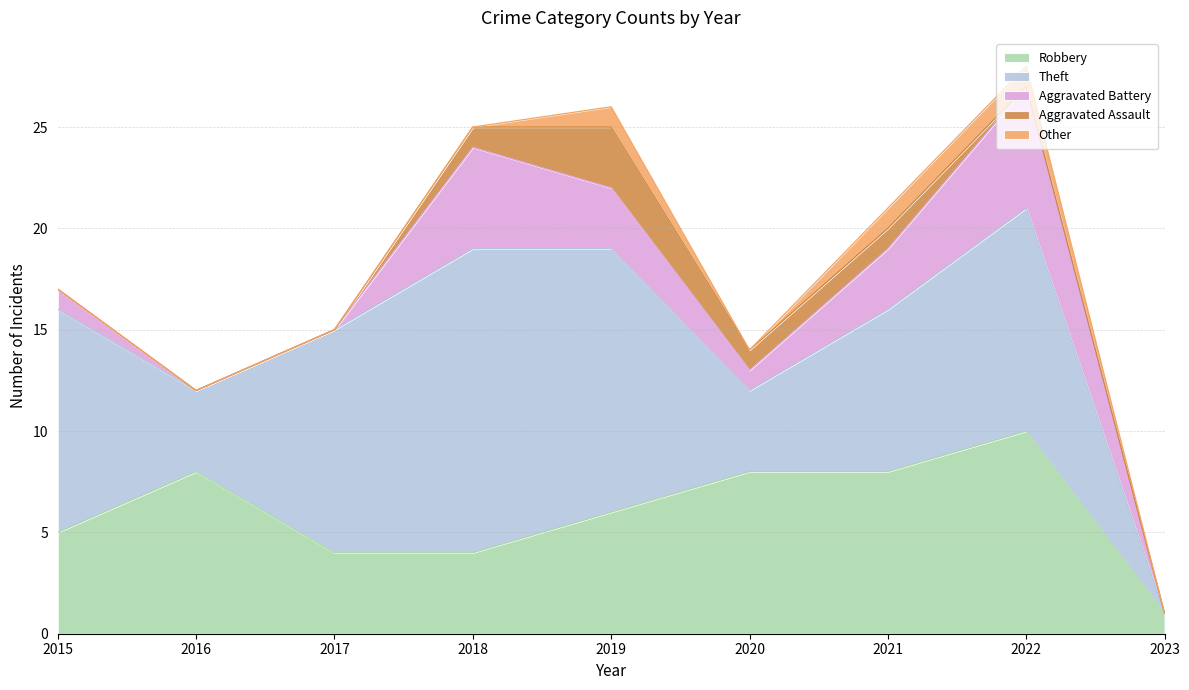

Between 2016 and 2021, which series saw the biggest shift?

Theft